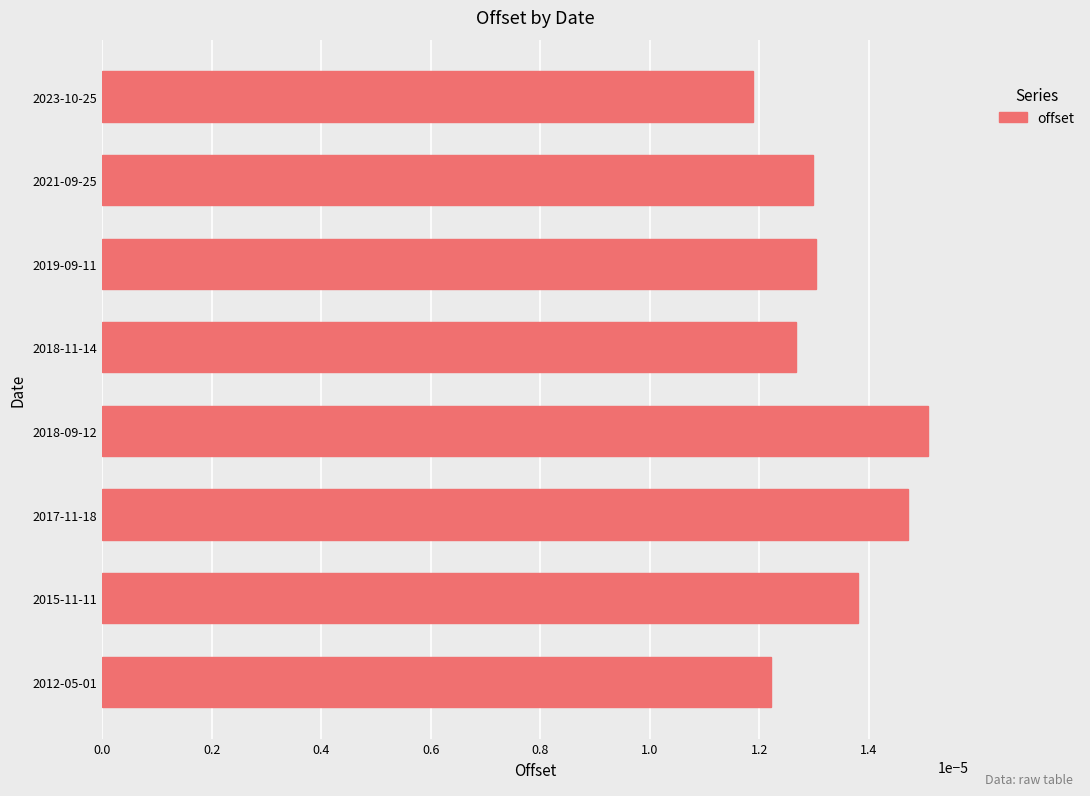

Between 2015-11-11 and 2021-09-25, which is larger?

2015-11-11